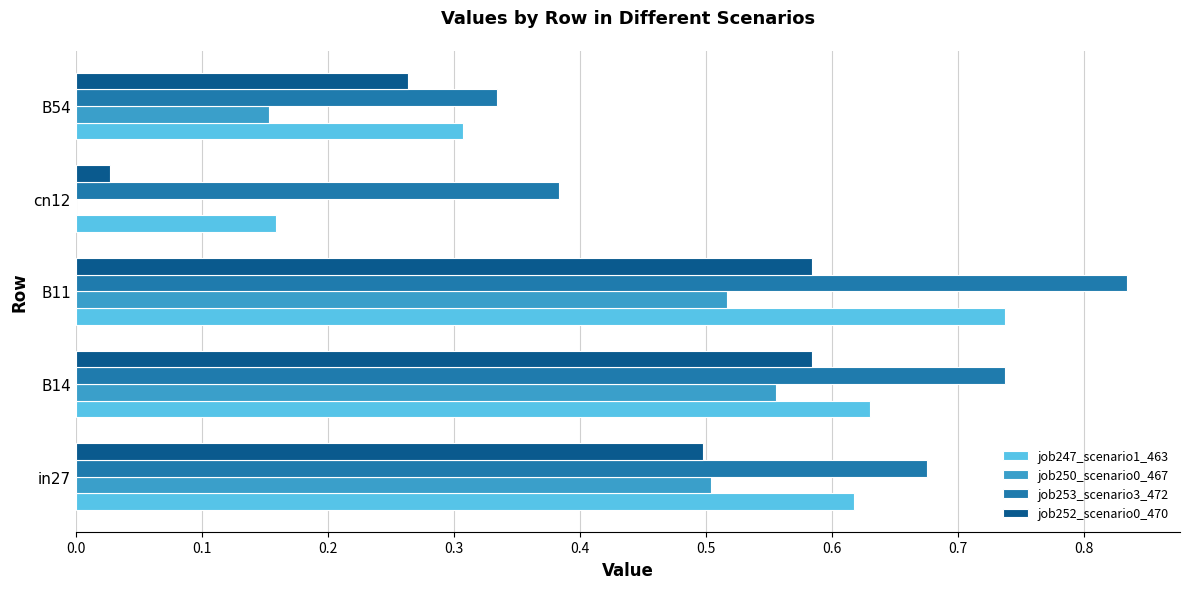

What is the sum of the job253_scenario3_472 values at in27 and cn12?

1.1